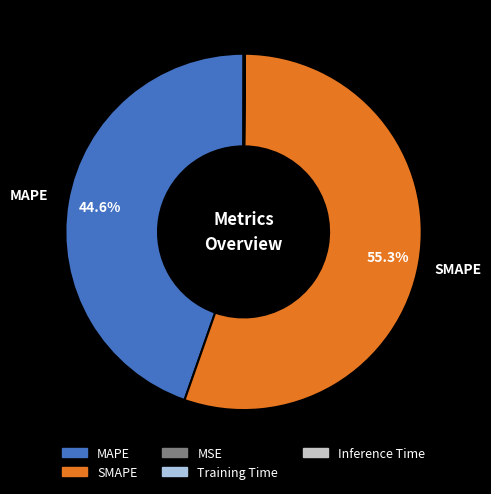

Which category has the biggest portion of the pie?

SMAPE